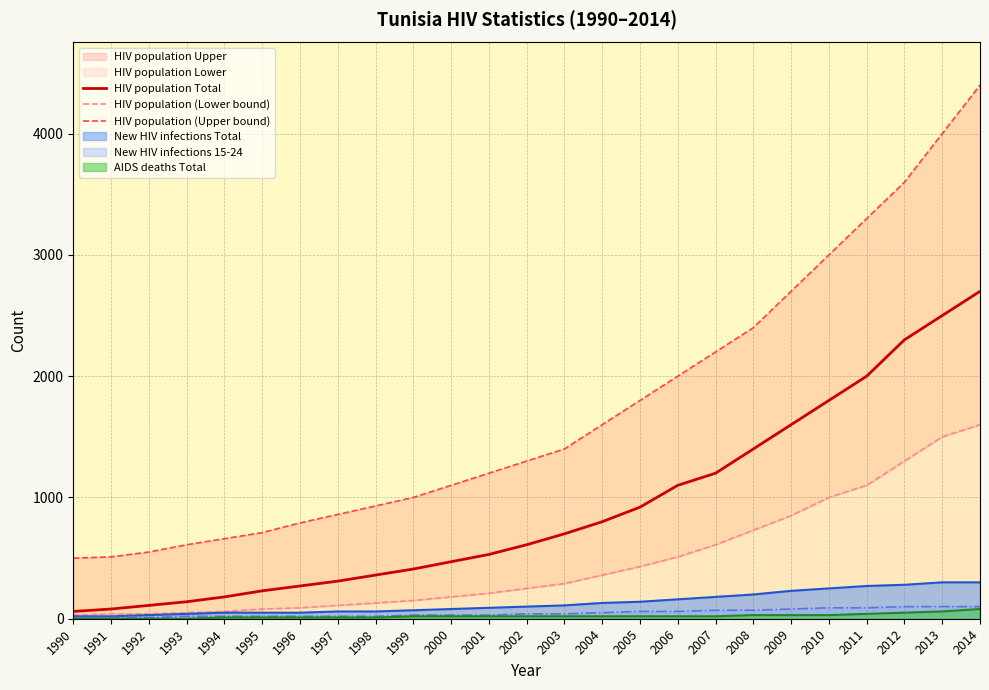

Rank the categories by HIV population (Lower bound) value from highest to lowest.

2014, 2013, 2012, 2011, 2010, 2009, 2008, 2007, 2006, 2005, 2004, 2003, 2002, 2001, 2000, 1999, 1998, 1997, 1996, 1995, 1994, 1993, 1991, 1992, 1990